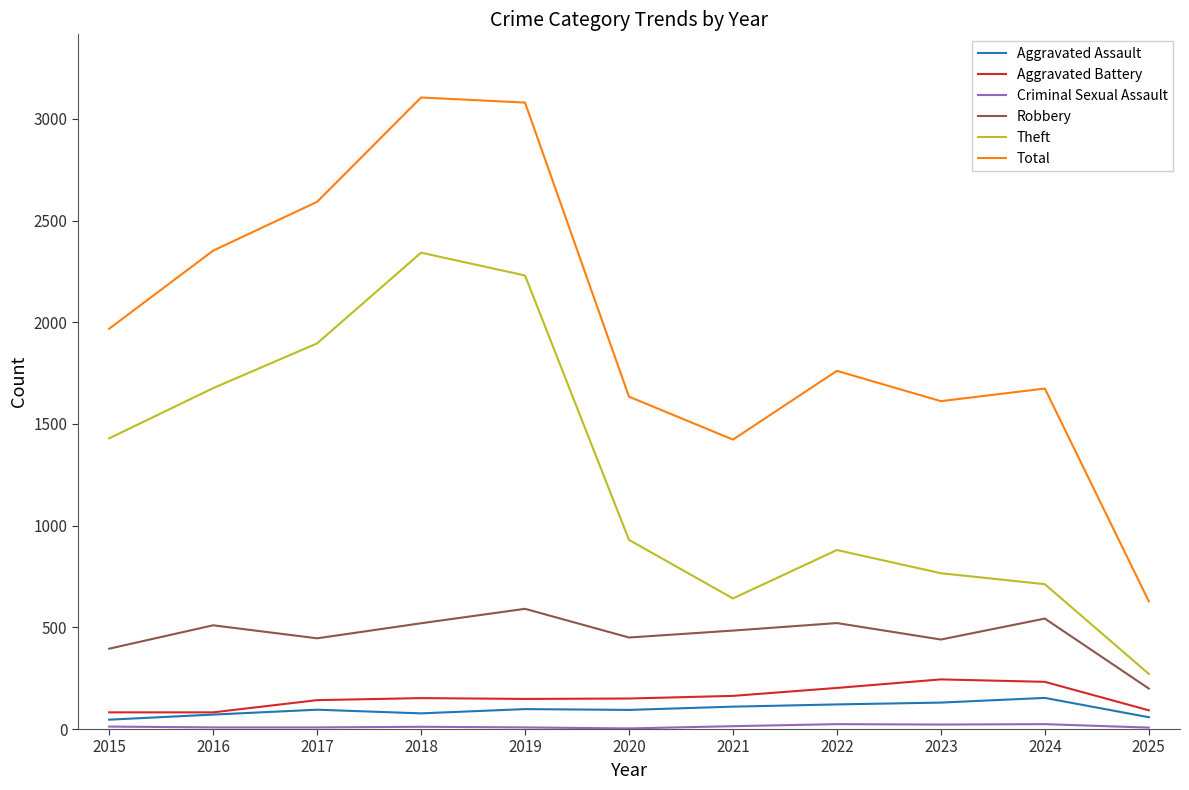

What is the highest value of the Aggravated Battery series?

244